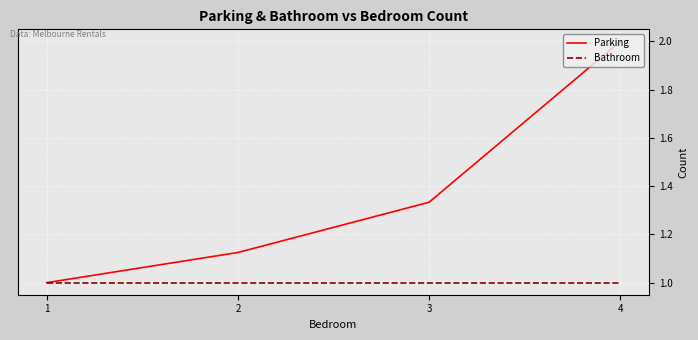

Is the value of Parking at 2 greater than the value of Bathroom at 4?

Yes